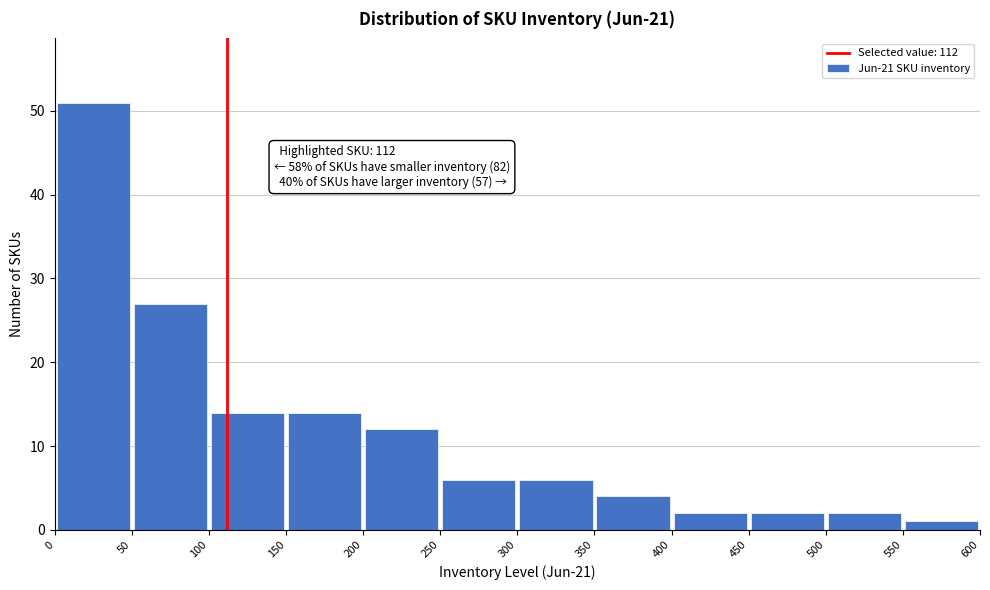

Over which range of the x-axis is the bar tallest?

0 to 50